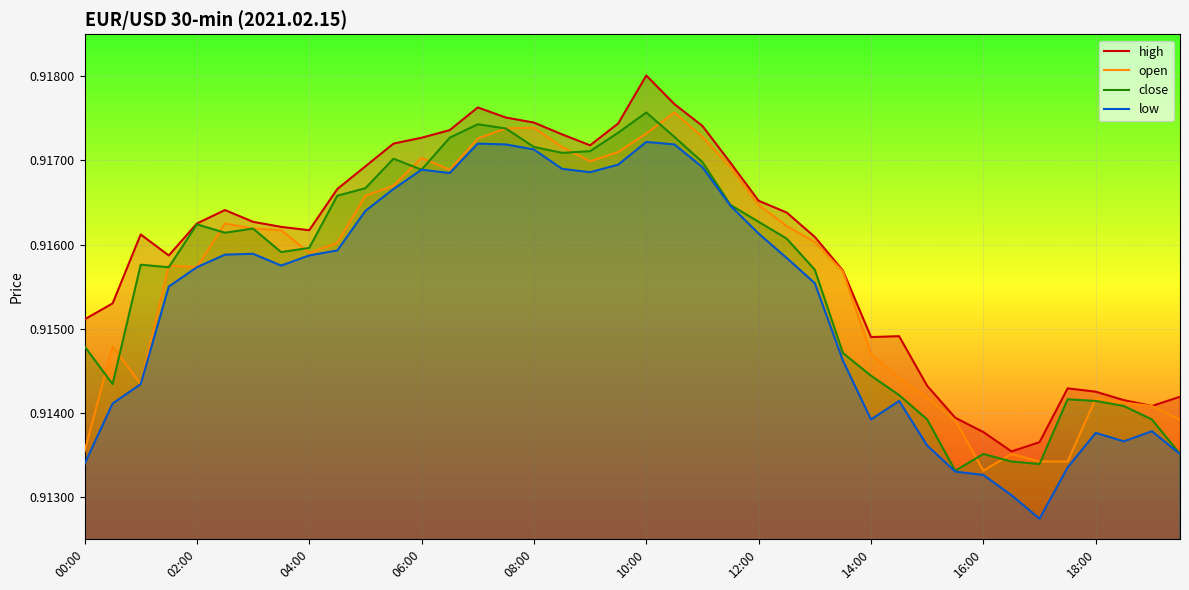

Which series has the largest total across all categories?

high